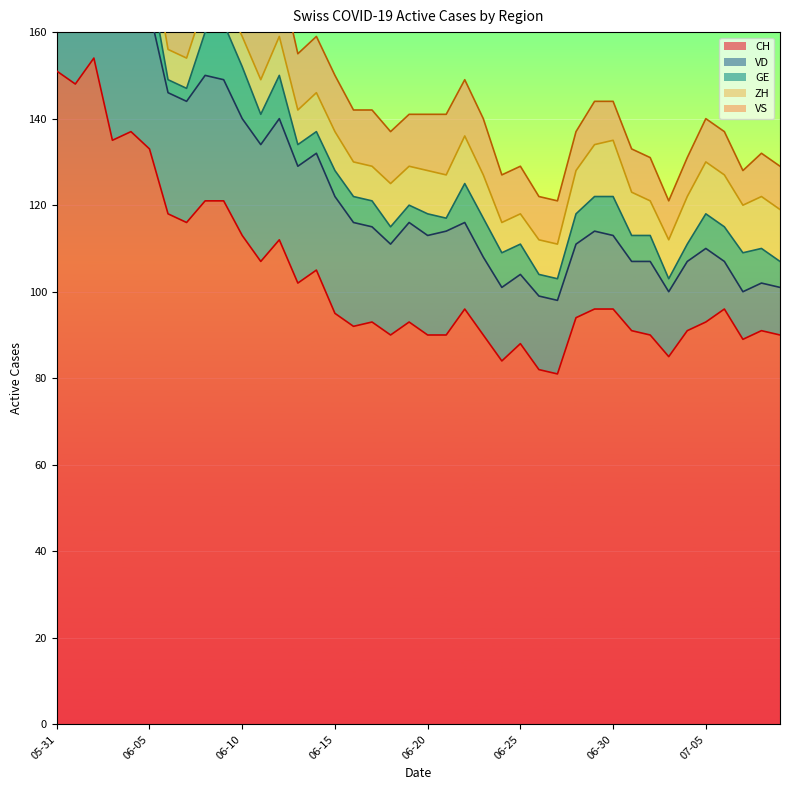

Where does the GE series first go above 7?

2020-06-02